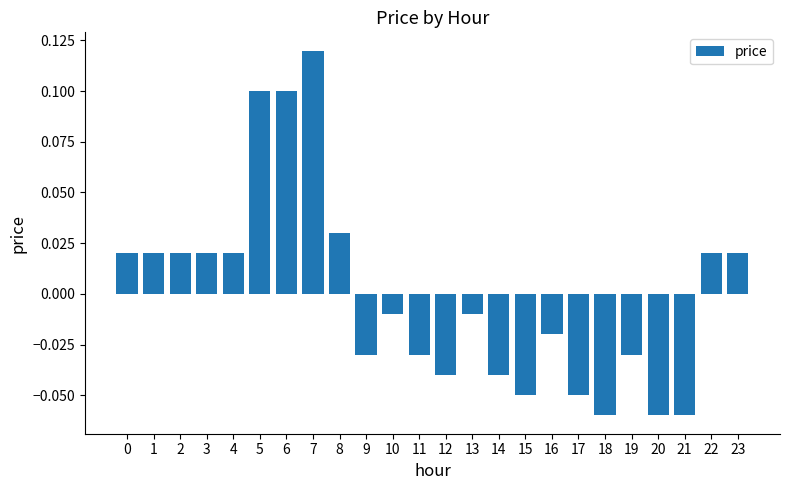

Which has a higher value, 20 or 7?

7